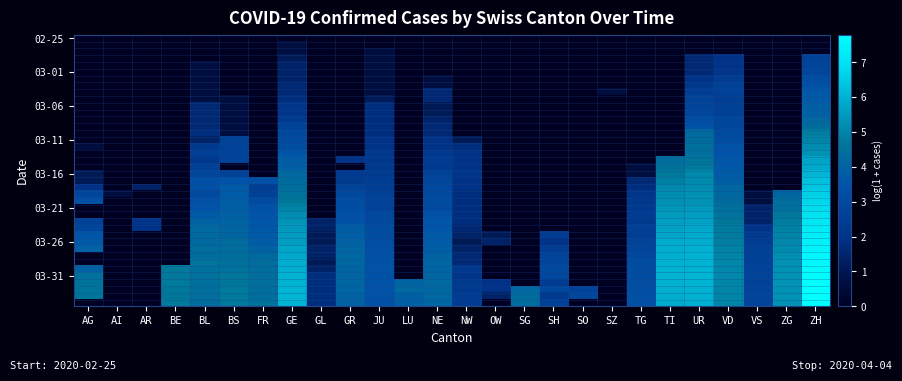

What is the maximum value shown in the chart?

7.8